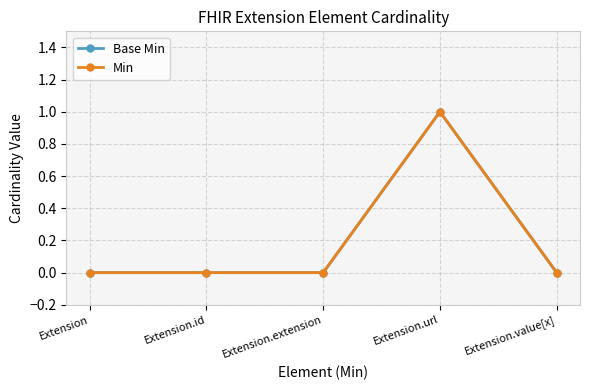

Is this an area chart (filled region under the line)?

No